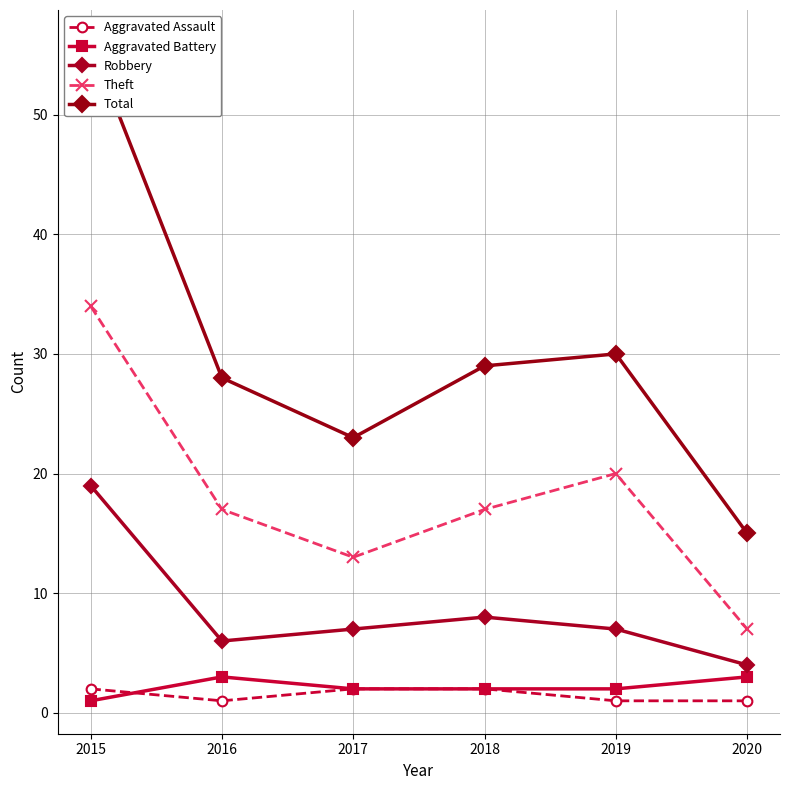

At how many categories does at least one series exceed 46?

1